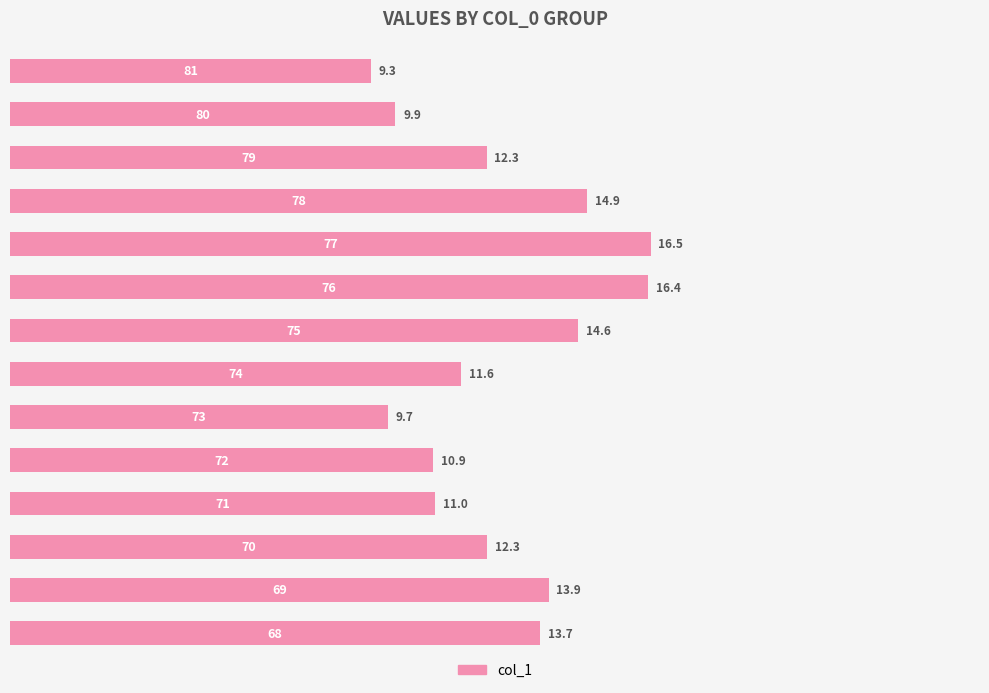

What is the maximum value shown in the chart?

16.5